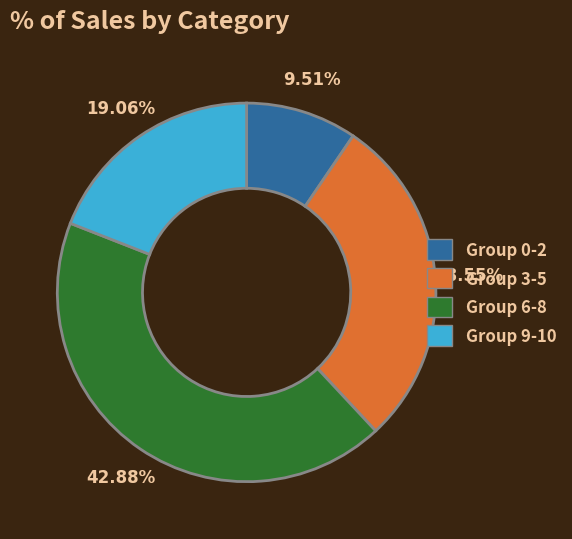

Rank the categories by value from lowest to highest.

Group 0-2, Group 9-10, Group 3-5, Group 6-8